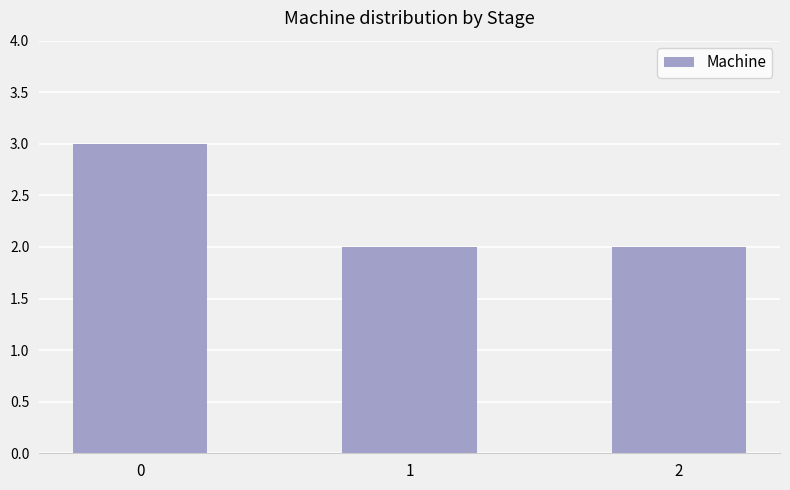

Reading right to left, what are all the values shown in this chart?

2	2	3